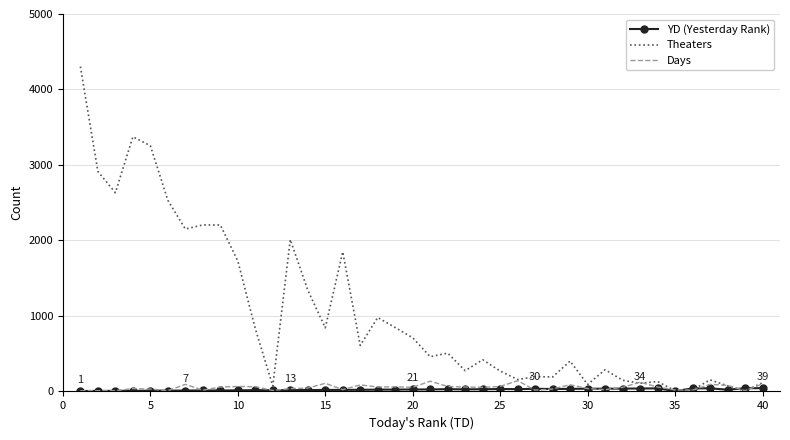

What is the greatest value displayed?

4303